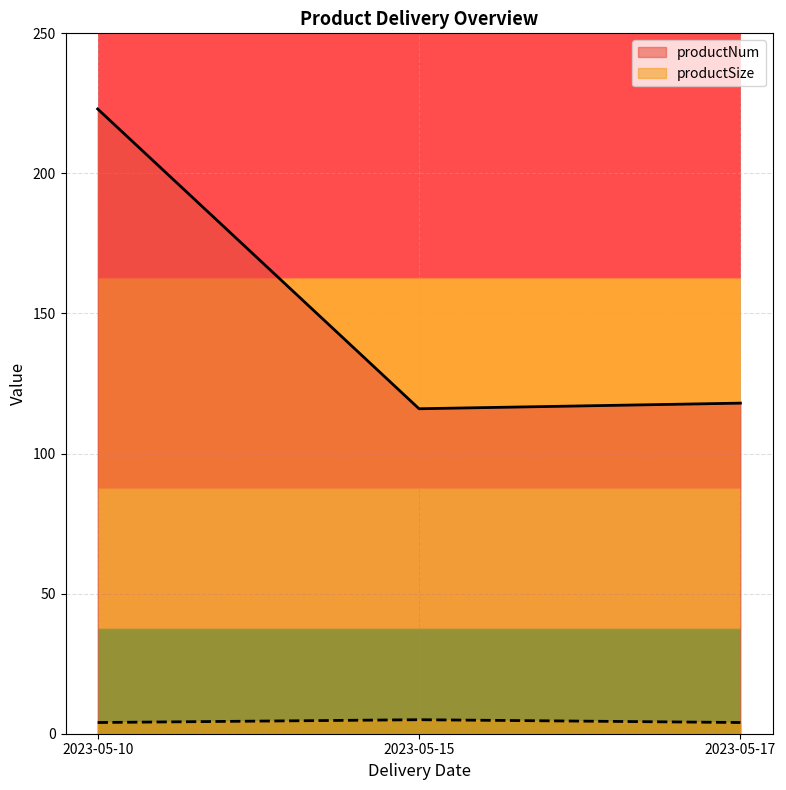

Is the value of productSize at 2023-05-10 greater than the value of productNum at 2023-05-17?

No